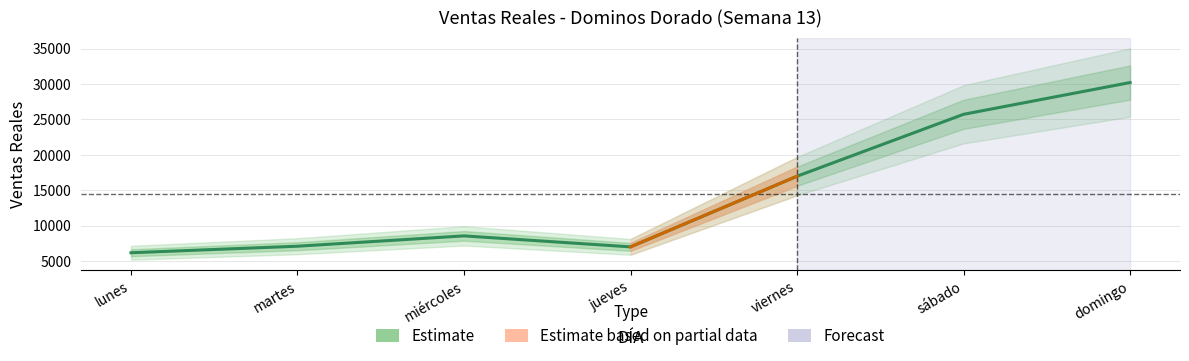

What is the difference between the values at viernes and jueves?

9978